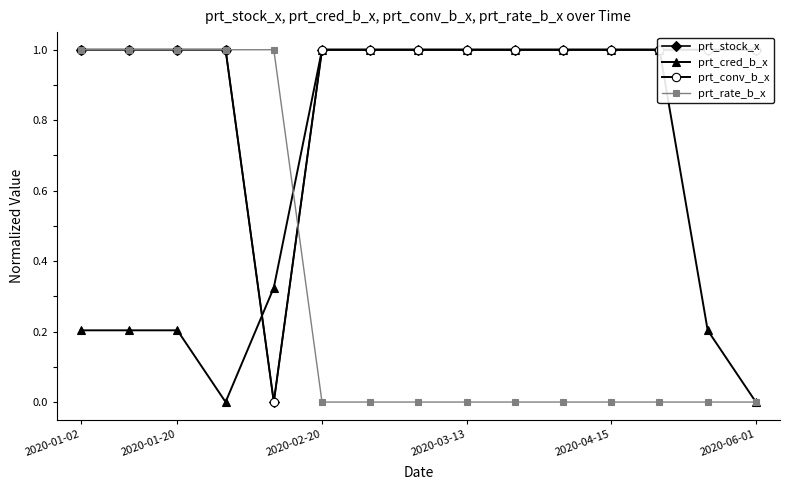

In prt_conv_b_x, how many points are lower than both neighbors (excluding endpoints)?

1